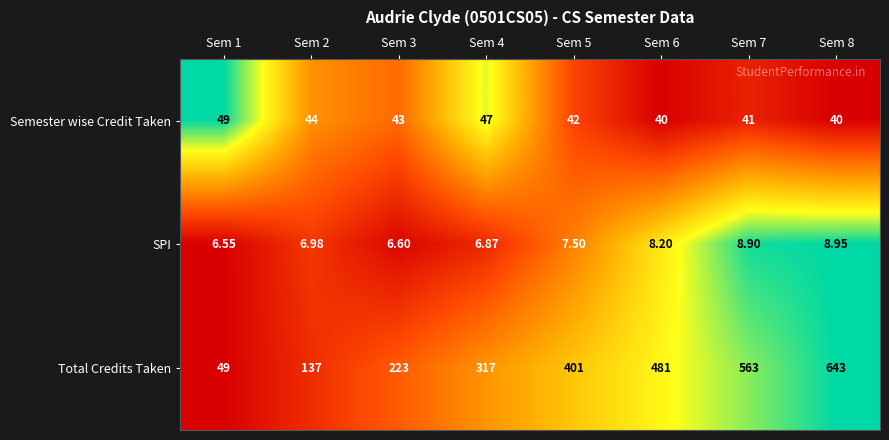

Rank the series by their maximum value, from lowest to highest.

SPI, Semester wise Credit Taken, Total Credits Taken